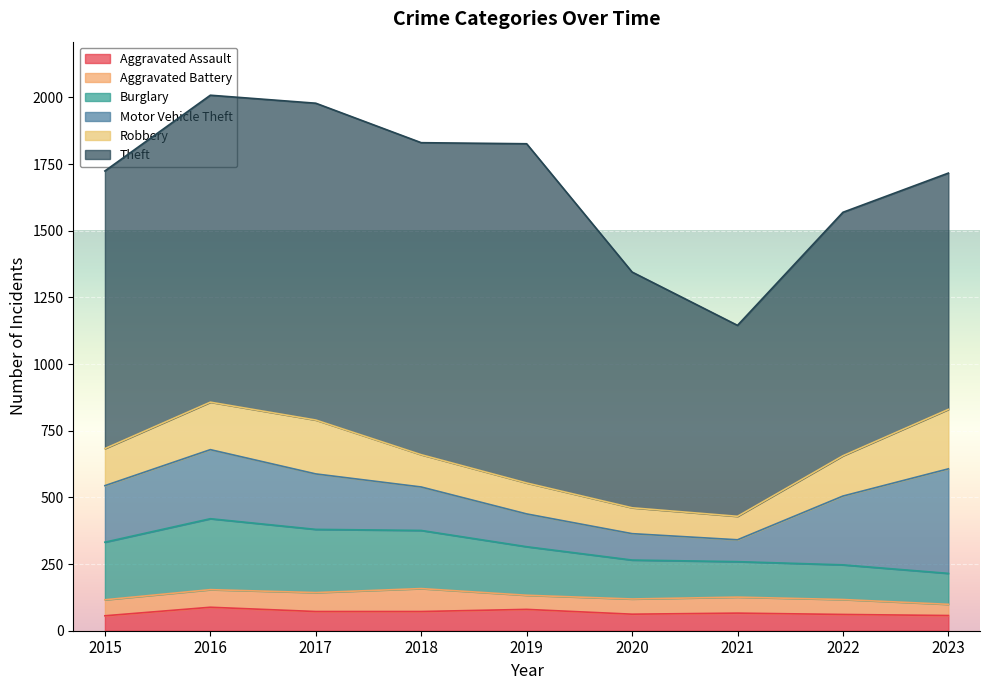

What is the difference between the highest and lowest values at 2018?

1098